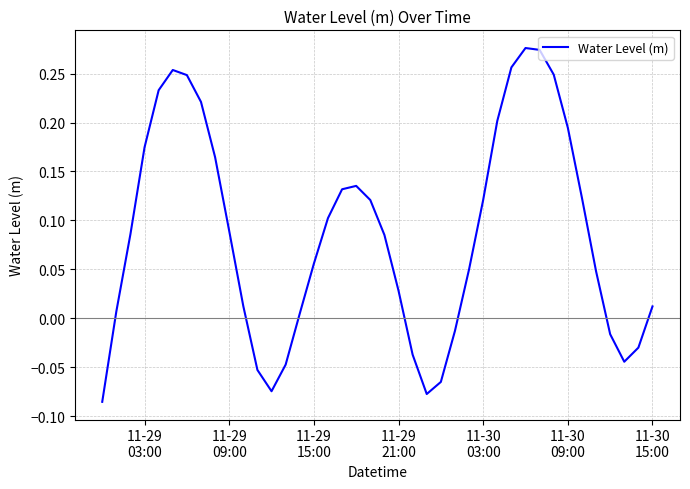

How many lines are shown in the chart?

1